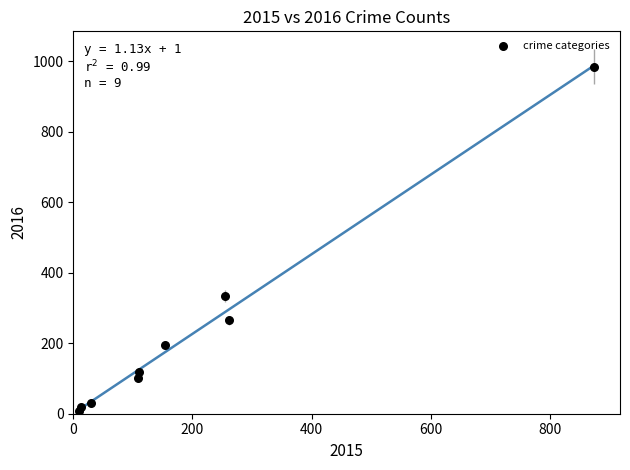

What Y value in the scatter plot is closest to 495?

333